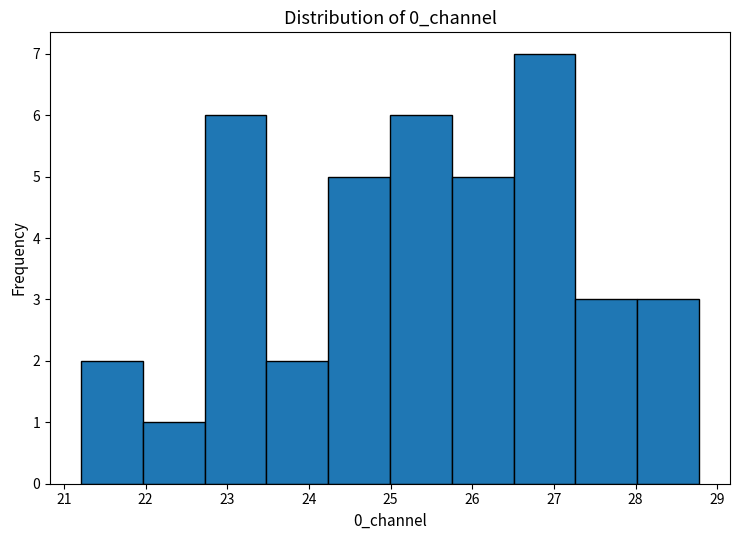

Reading left to right, list every bar in this chart as the range it spans on the x-axis followed by its height. Neither the bar edges nor the heights are printed on the chart, so give them approximately, as read against the axes.

21.2 to 22.0: 2
22.0 to 22.7: 1
22.7 to 23.5: 6
23.5 to 24.2: 2
24.2 to 25.0: 5
25.0 to 25.8: 6
25.8 to 26.5: 5
26.5 to 27.3: 7
27.3 to 28.0: 3
28.0 to 28.8: 3